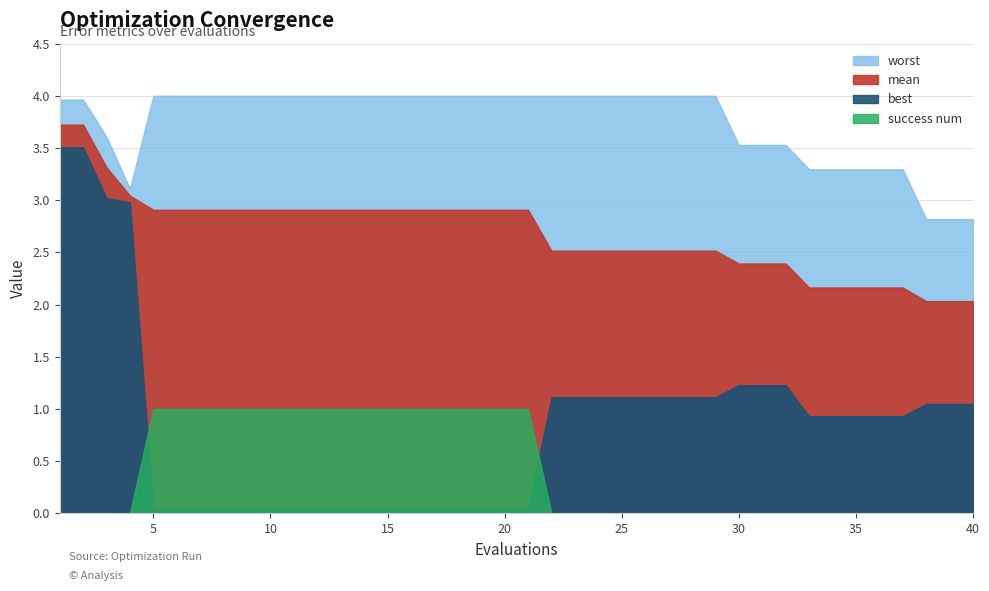

True or false: success num has a value of 1.0 at 15.

True